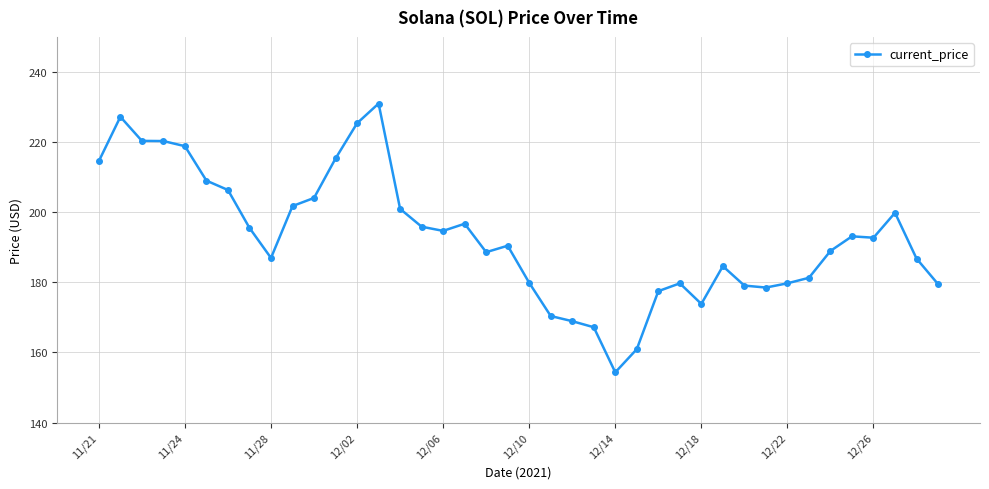

True or false: the data has more than 0 interior local peaks.

True